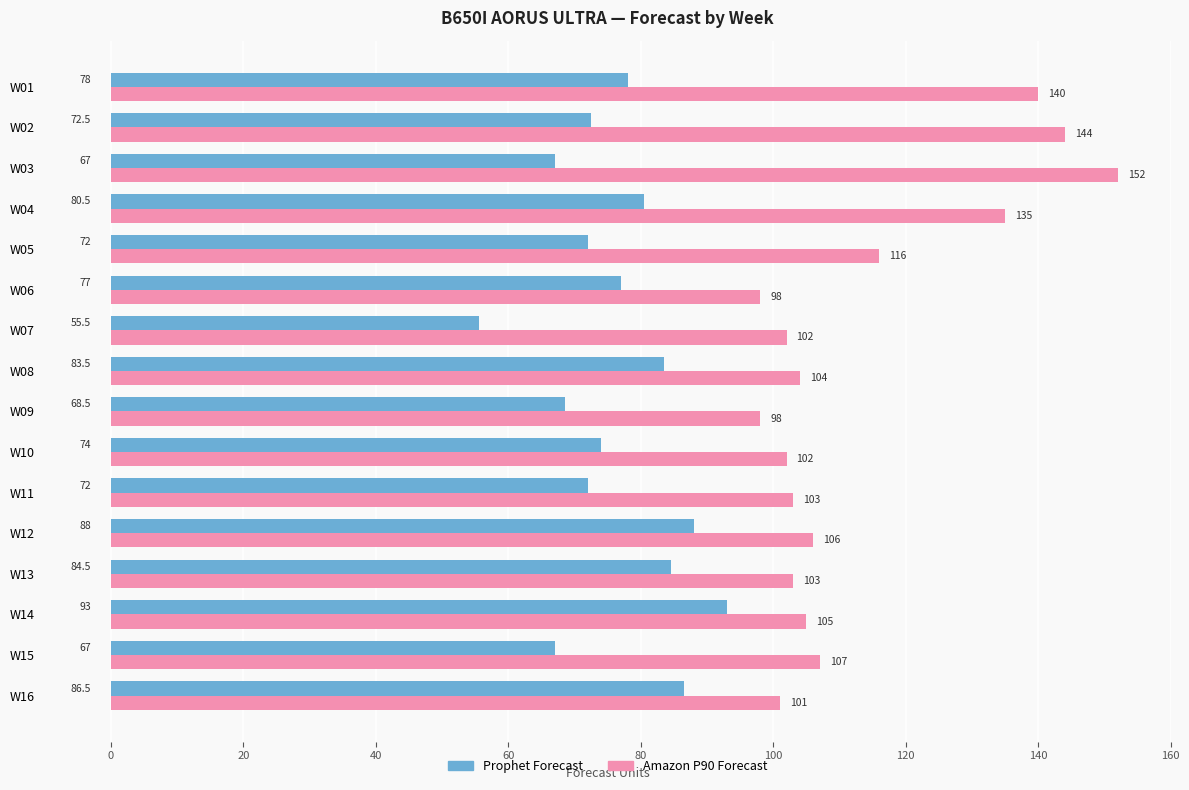

The Amazon P90 Forecast series shows 102.0 at W10. True or false?

True